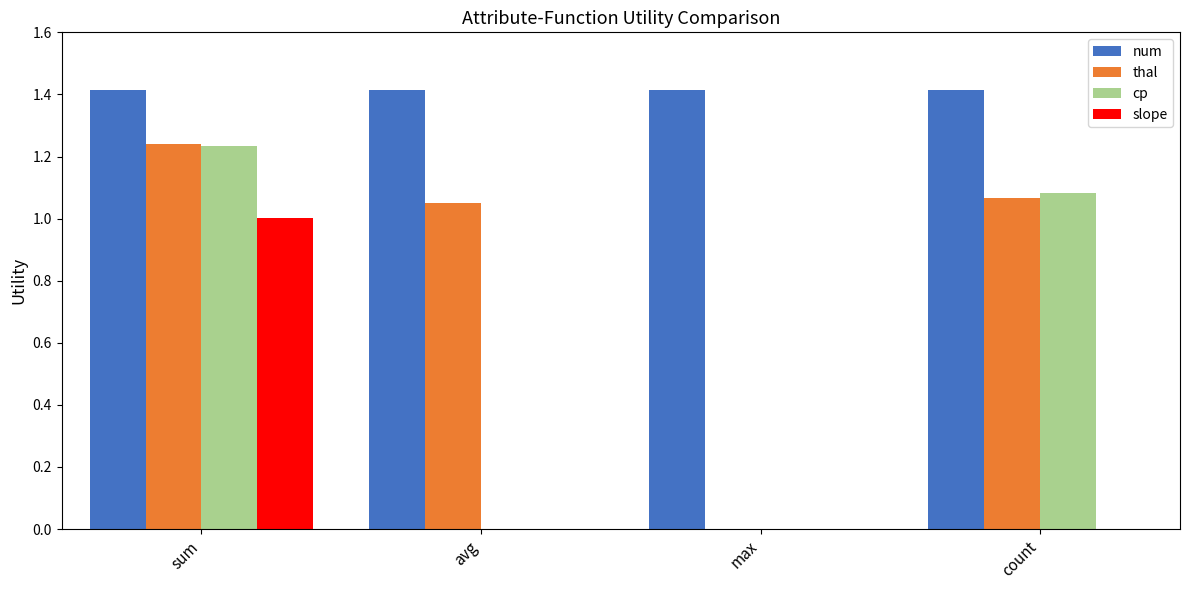

Which series changed the most between avg and max?

thal